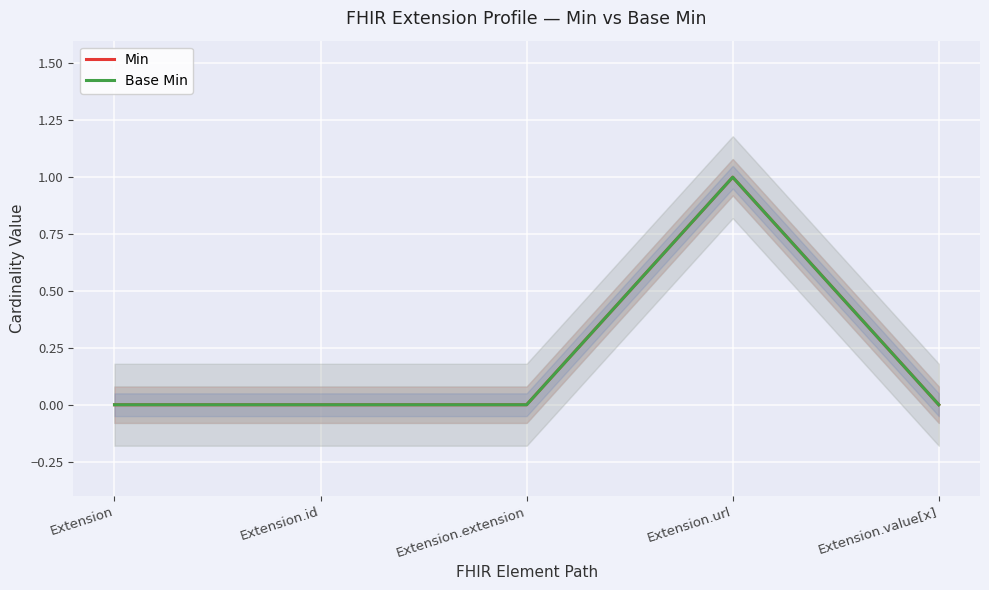

How many lines are shown in the chart?

2